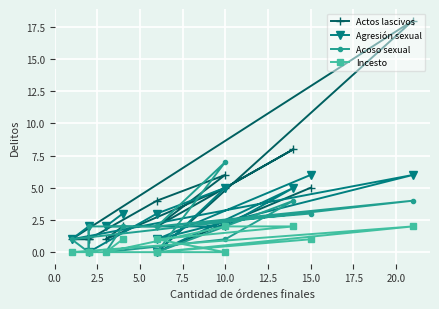

How many values in the Actos lascivos series exceed 2?

6